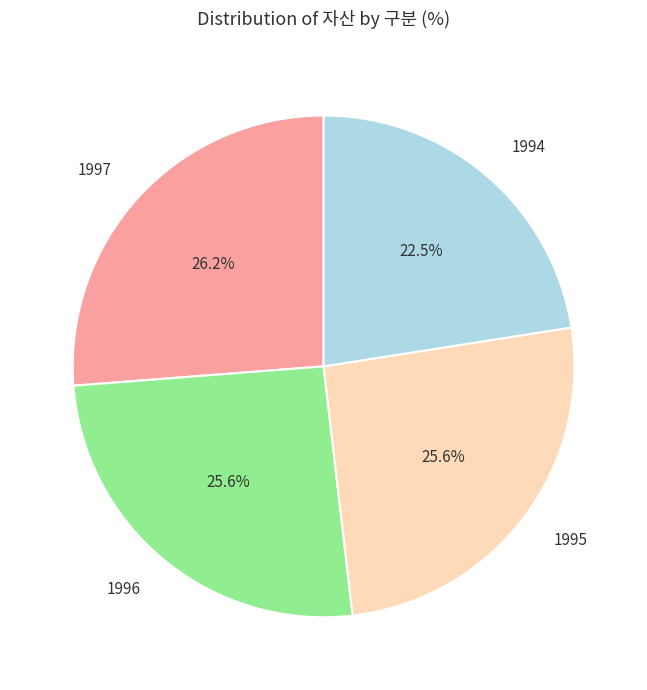

Is it true that 1994 is 10% of the pie?

False